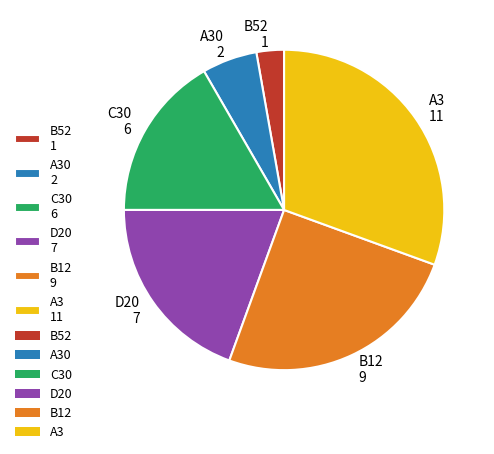

Between A30 2 and B52 1, which is larger?

A30 2